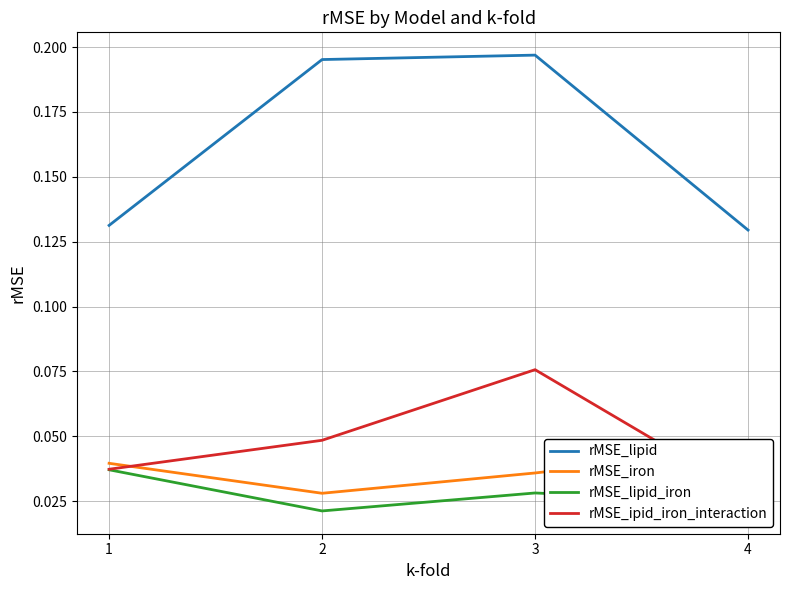

At how many categories does at least one series exceed 0?

4